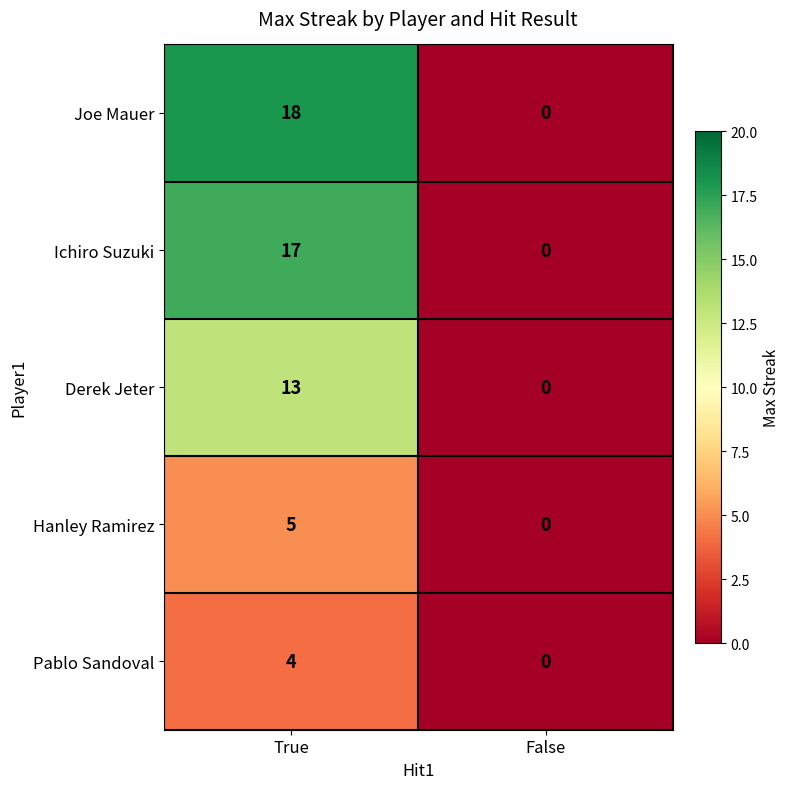

Reading right to left, extract all data points from this chart.

Joe Mauer: 0	18
Ichiro Suzuki: 0	17
Derek Jeter: 0	13
Hanley Ramirez: 0	5
Pablo Sandoval: 0	4